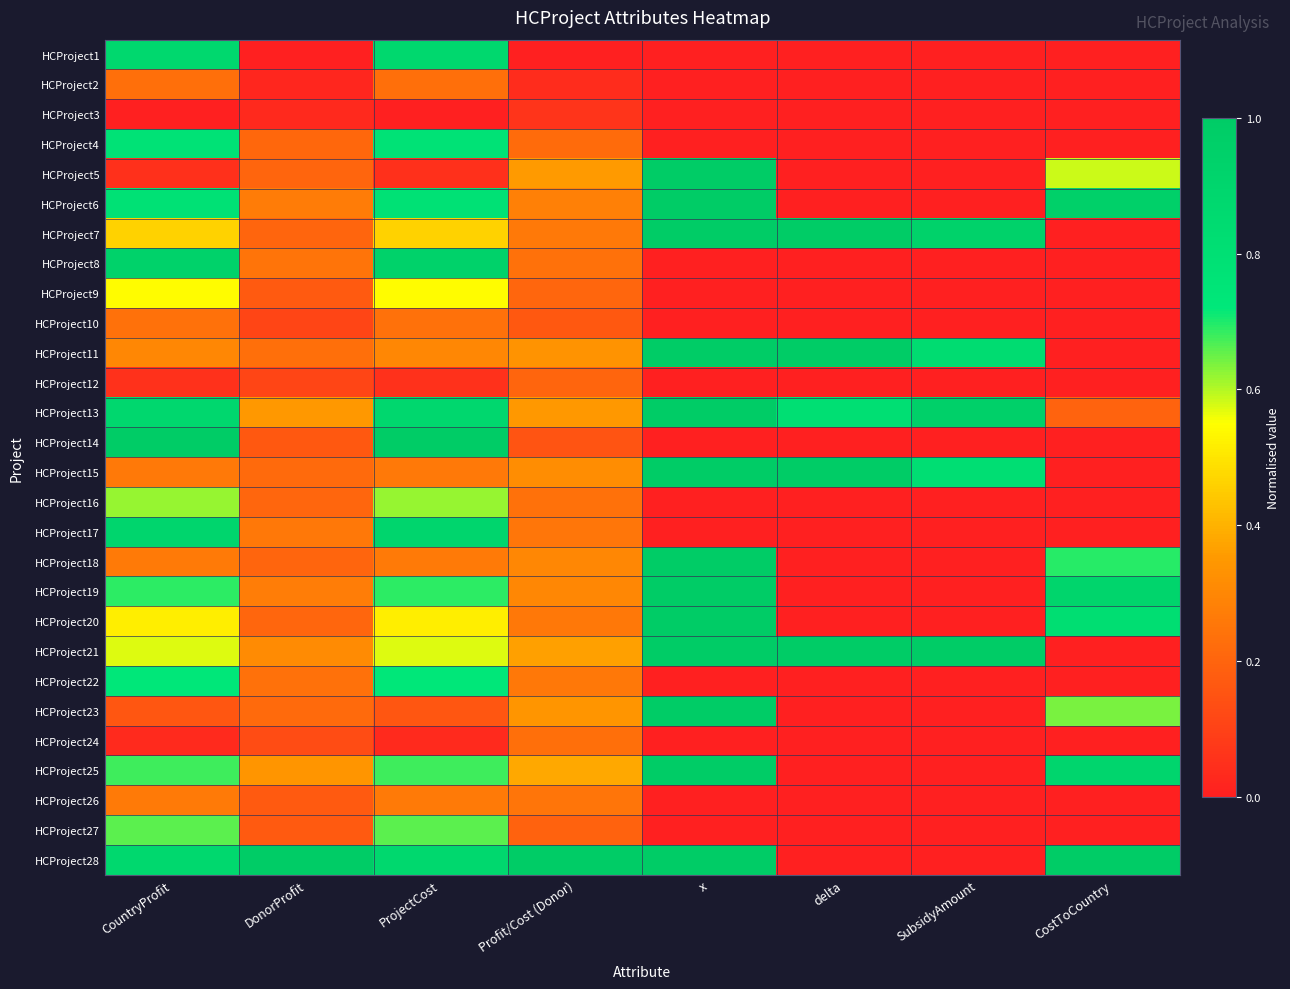

Reading left to right, what are all the values shown in this chart?

HCProject1: CountryProfit=0.9	DonorProfit=0.0	ProjectCost=0.9	Profit/Cost (Donor)=0.0	x=0.0	delta=0.0	SubsidyAmount=0.0	CostToCountry=0.0
HCProject2: CountryProfit=0.2	DonorProfit=0.0	ProjectCost=0.2	Profit/Cost (Donor)=0.0	x=0.0	delta=0.0	SubsidyAmount=0.0	CostToCountry=0.0
HCProject3: CountryProfit=0.0	DonorProfit=0.0	ProjectCost=0.0	Profit/Cost (Donor)=0.1	x=0.0	delta=0.0	SubsidyAmount=0.0	CostToCountry=0.0
HCProject4: CountryProfit=0.8	DonorProfit=0.2	ProjectCost=0.8	Profit/Cost (Donor)=0.2	x=0.0	delta=0.0	SubsidyAmount=0.0	CostToCountry=0.0
HCProject5: CountryProfit=0.1	DonorProfit=0.2	ProjectCost=0.1	Profit/Cost (Donor)=0.4	x=1.0	delta=0.0	SubsidyAmount=0.0	CostToCountry=0.6
HCProject6: CountryProfit=0.8	DonorProfit=0.3	ProjectCost=0.8	Profit/Cost (Donor)=0.3	x=1.0	delta=0.0	SubsidyAmount=0.0	CostToCountry=1.0
HCProject7: CountryProfit=0.5	DonorProfit=0.2	ProjectCost=0.5	Profit/Cost (Donor)=0.3	x=1.0	delta=1.0	SubsidyAmount=0.9	CostToCountry=0.0
HCProject8: CountryProfit=0.9	DonorProfit=0.2	ProjectCost=0.9	Profit/Cost (Donor)=0.2	x=0.0	delta=0.0	SubsidyAmount=0.0	CostToCountry=0.0
HCProject9: CountryProfit=0.5	DonorProfit=0.2	ProjectCost=0.5	Profit/Cost (Donor)=0.2	x=0.0	delta=0.0	SubsidyAmount=0.0	CostToCountry=0.0
HCProject10: CountryProfit=0.2	DonorProfit=0.1	ProjectCost=0.2	Profit/Cost (Donor)=0.2	x=0.0	delta=0.0	SubsidyAmount=0.0	CostToCountry=0.0
HCProject11: CountryProfit=0.3	DonorProfit=0.2	ProjectCost=0.3	Profit/Cost (Donor)=0.3	x=1.0	delta=1.0	SubsidyAmount=0.8	CostToCountry=0.0
HCProject12: CountryProfit=0.1	DonorProfit=0.1	ProjectCost=0.1	Profit/Cost (Donor)=0.2	x=0.0	delta=0.0	SubsidyAmount=0.0	CostToCountry=0.0
HCProject13: CountryProfit=0.9	DonorProfit=0.3	ProjectCost=0.9	Profit/Cost (Donor)=0.3	x=1.0	delta=0.8	SubsidyAmount=1.0	CostToCountry=0.2
HCProject14: CountryProfit=1.0	DonorProfit=0.2	ProjectCost=1.0	Profit/Cost (Donor)=0.2	x=0.0	delta=0.0	SubsidyAmount=0.0	CostToCountry=0.0
HCProject15: CountryProfit=0.3	DonorProfit=0.2	ProjectCost=0.3	Profit/Cost (Donor)=0.3	x=1.0	delta=1.0	SubsidyAmount=0.8	CostToCountry=0.0
HCProject16: CountryProfit=0.6	DonorProfit=0.2	ProjectCost=0.6	Profit/Cost (Donor)=0.2	x=0.0	delta=0.0	SubsidyAmount=0.0	CostToCountry=0.0
HCProject17: CountryProfit=0.9	DonorProfit=0.3	ProjectCost=0.9	Profit/Cost (Donor)=0.3	x=0.0	delta=0.0	SubsidyAmount=0.0	CostToCountry=0.0
HCProject18: CountryProfit=0.3	DonorProfit=0.2	ProjectCost=0.3	Profit/Cost (Donor)=0.3	x=1.0	delta=0.0	SubsidyAmount=0.0	CostToCountry=0.7
HCProject19: CountryProfit=0.7	DonorProfit=0.3	ProjectCost=0.7	Profit/Cost (Donor)=0.3	x=1.0	delta=0.0	SubsidyAmount=0.0	CostToCountry=0.9
HCProject20: CountryProfit=0.5	DonorProfit=0.2	ProjectCost=0.5	Profit/Cost (Donor)=0.3	x=1.0	delta=0.0	SubsidyAmount=0.0	CostToCountry=0.8
HCProject21: CountryProfit=0.6	DonorProfit=0.3	ProjectCost=0.6	Profit/Cost (Donor)=0.4	x=1.0	delta=1.0	SubsidyAmount=1.0	CostToCountry=0.0
HCProject22: CountryProfit=0.7	DonorProfit=0.2	ProjectCost=0.7	Profit/Cost (Donor)=0.3	x=0.0	delta=0.0	SubsidyAmount=0.0	CostToCountry=0.0
HCProject23: CountryProfit=0.2	DonorProfit=0.2	ProjectCost=0.2	Profit/Cost (Donor)=0.3	x=1.0	delta=0.0	SubsidyAmount=0.0	CostToCountry=0.6
HCProject24: CountryProfit=0.0	DonorProfit=0.1	ProjectCost=0.0	Profit/Cost (Donor)=0.2	x=0.0	delta=0.0	SubsidyAmount=0.0	CostToCountry=0.0
HCProject25: CountryProfit=0.7	DonorProfit=0.3	ProjectCost=0.7	Profit/Cost (Donor)=0.4	x=1.0	delta=0.0	SubsidyAmount=0.0	CostToCountry=0.9
HCProject26: CountryProfit=0.3	DonorProfit=0.2	ProjectCost=0.3	Profit/Cost (Donor)=0.2	x=0.0	delta=0.0	SubsidyAmount=0.0	CostToCountry=0.0
HCProject27: CountryProfit=0.7	DonorProfit=0.2	ProjectCost=0.7	Profit/Cost (Donor)=0.2	x=0.0	delta=0.0	SubsidyAmount=0.0	CostToCountry=0.0
HCProject28: CountryProfit=0.9	DonorProfit=1.0	ProjectCost=0.9	Profit/Cost (Donor)=1.0	x=1.0	delta=0.0	SubsidyAmount=0.0	CostToCountry=1.0